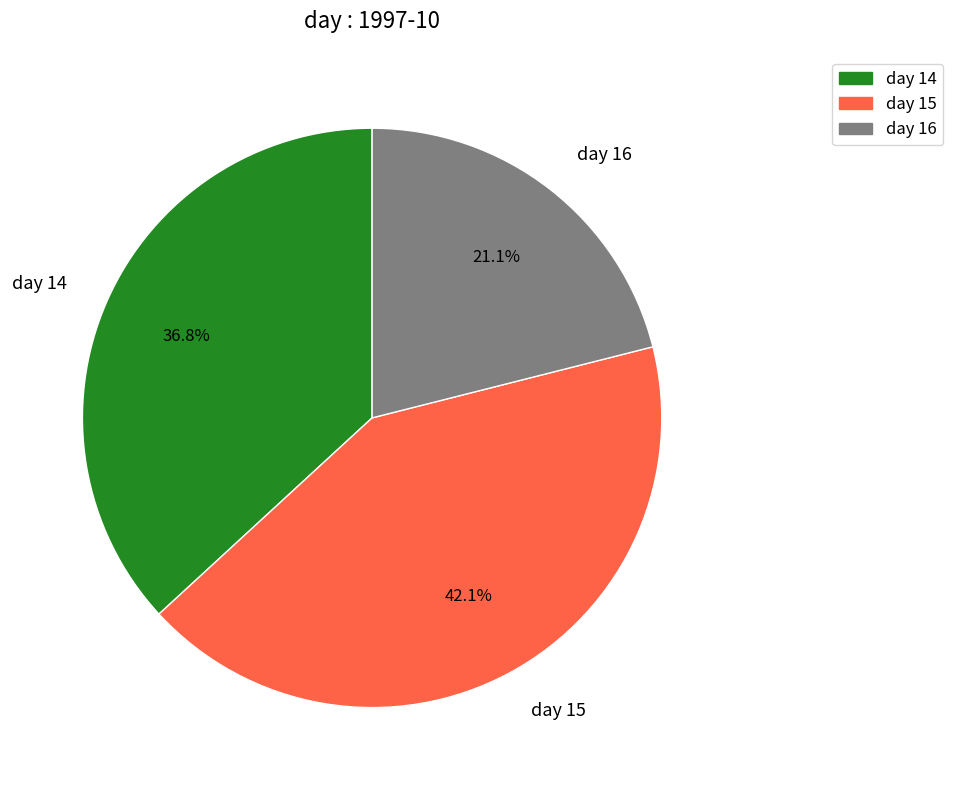

Does any single category account for the majority?

No